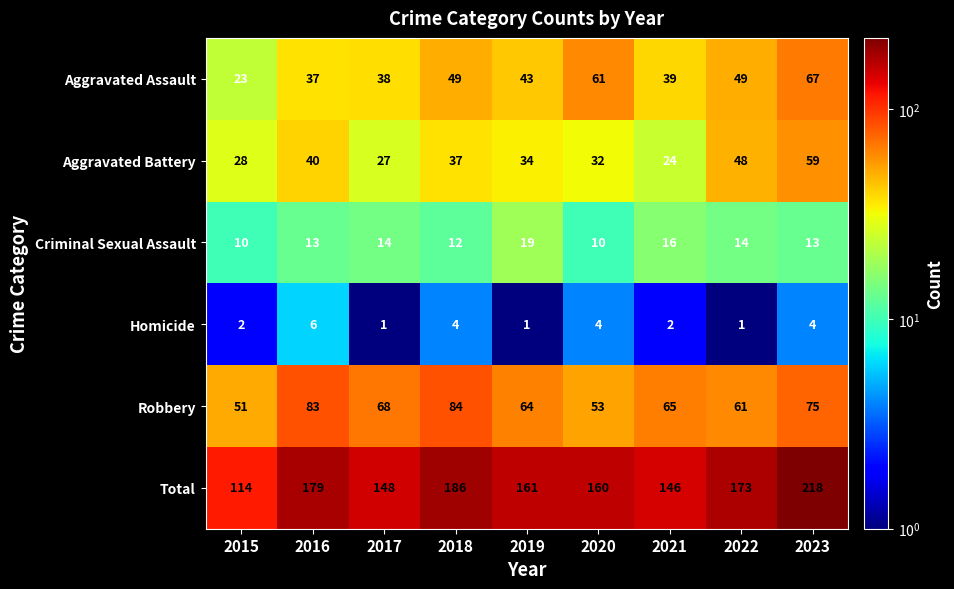

What is the difference between the maximum and minimum values in the Robbery series?

33